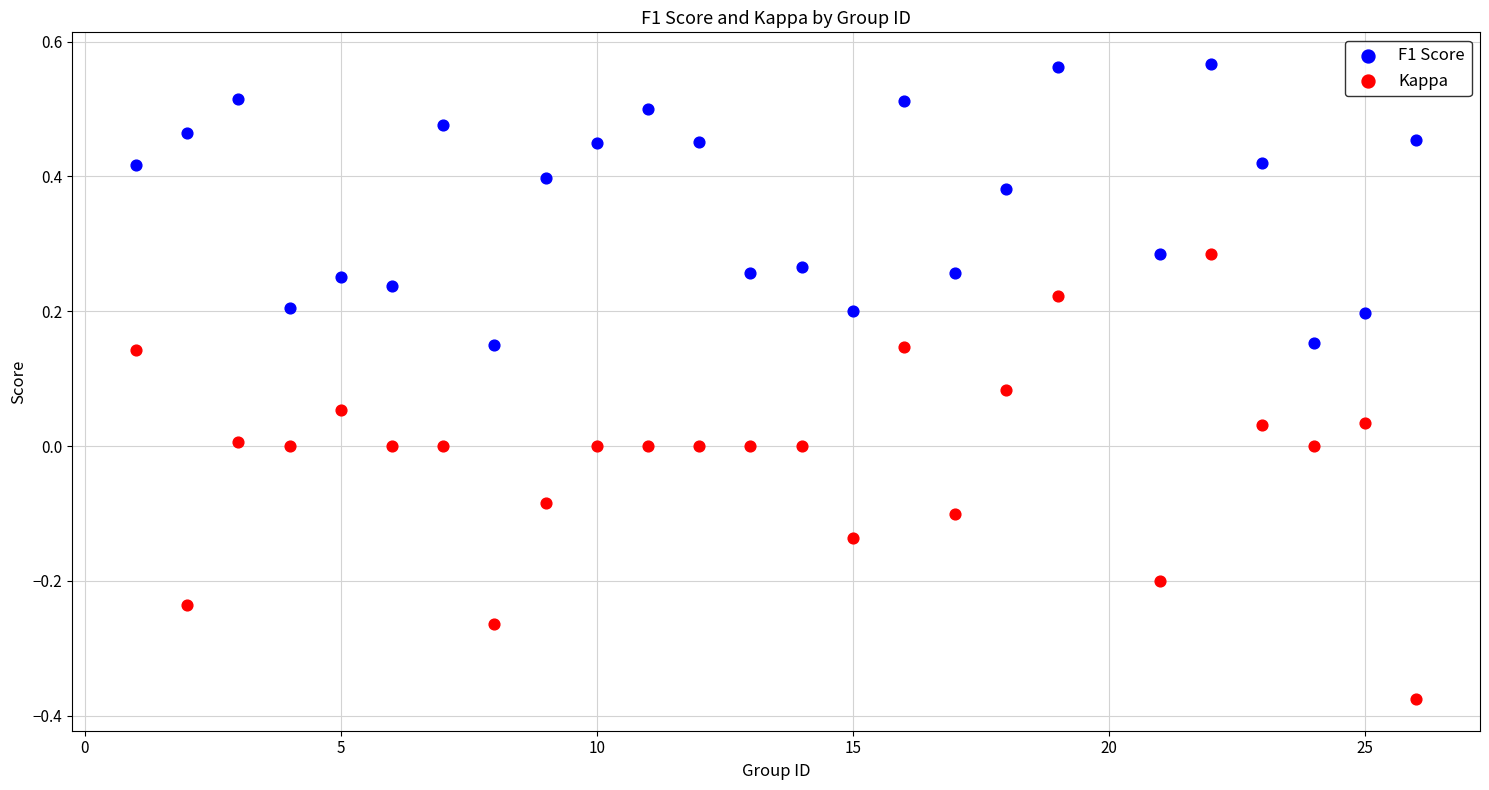

What are all the series names shown in the legend?

F1 Score, Kappa